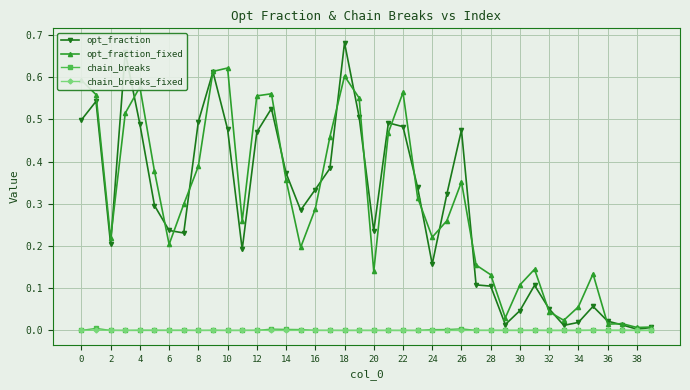

True or false: chain_breaks has more than 1 points higher than both neighbors.

True